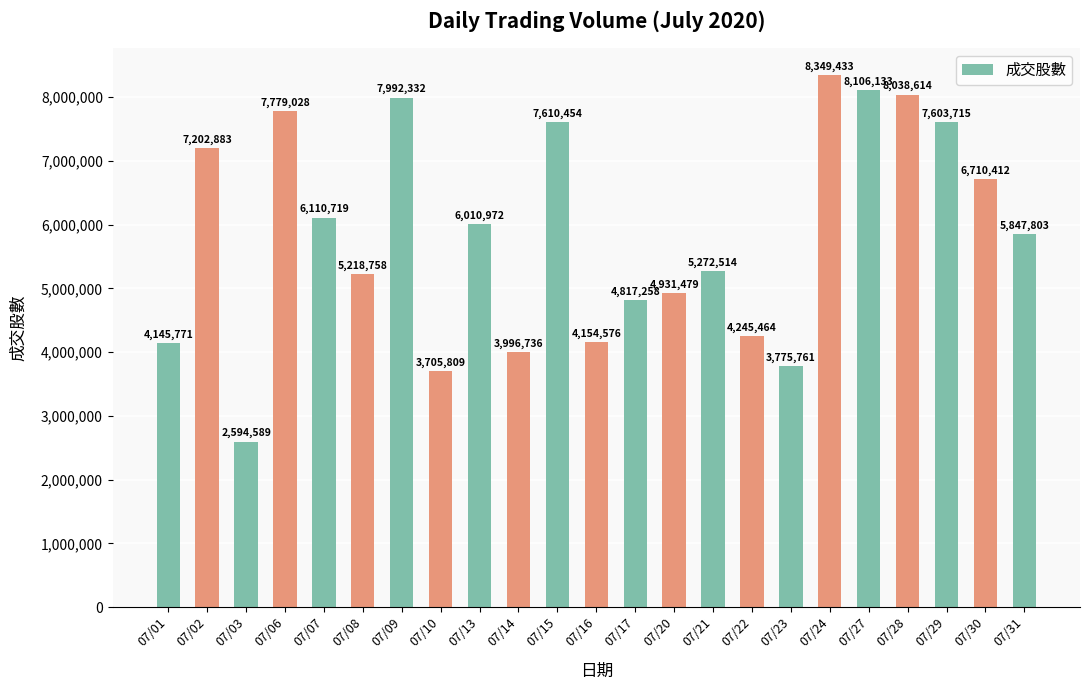

Rank the categories by value from highest to lowest.

07/24, 07/27, 07/28, 07/09, 07/06, 07/15, 07/29, 07/02, 07/30, 07/07, 07/13, 07/31, 07/21, 07/08, 07/20, 07/17, 07/22, 07/16, 07/01, 07/14, 07/23, 07/10, 07/03